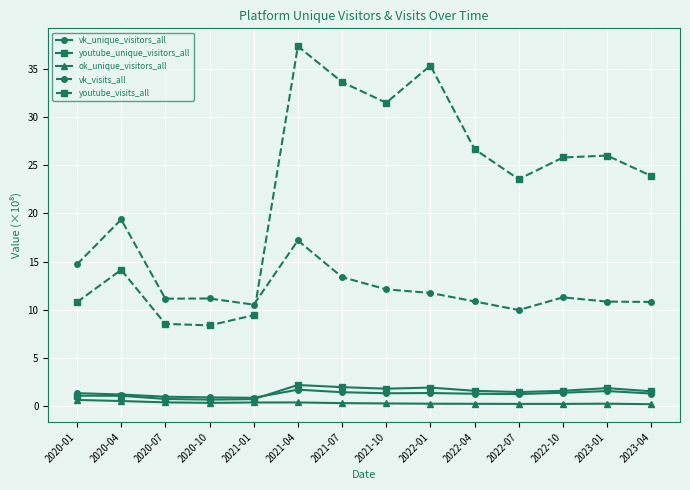

What value does the ok_unique_visitors_all series have at 2022-04?

0.3